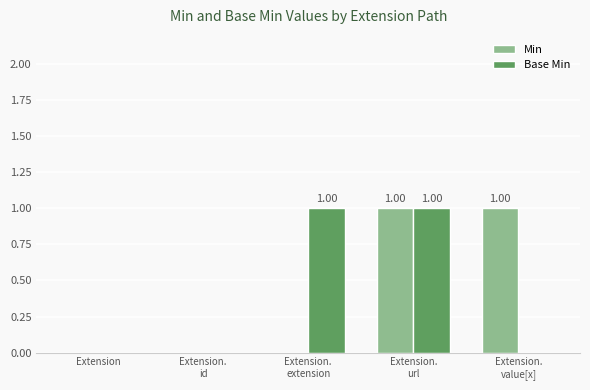

What are all the series names shown in the legend?

Min, Base Min